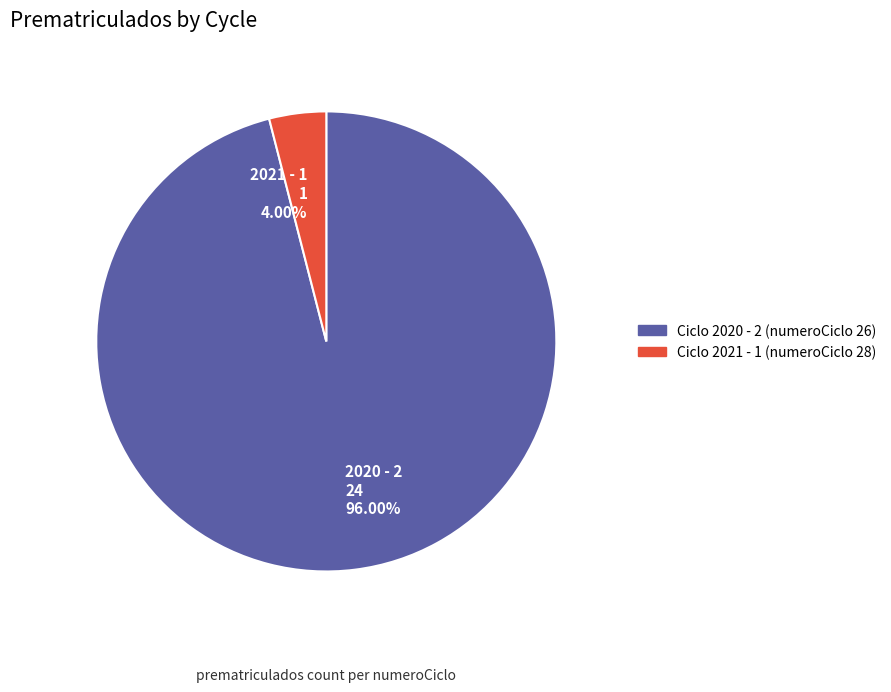

Which slice is the smallest?

2021 - 1 1 4.00%